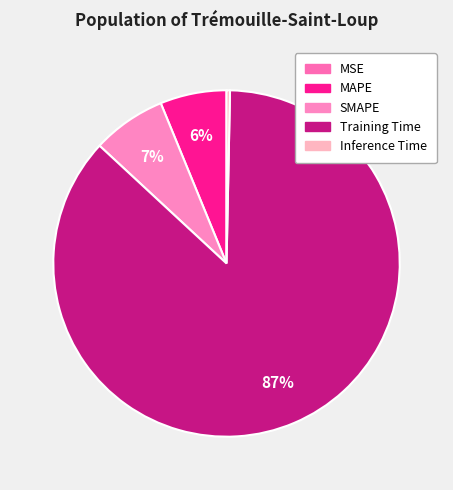

To the nearest percent, what is the average slice percentage?

20%